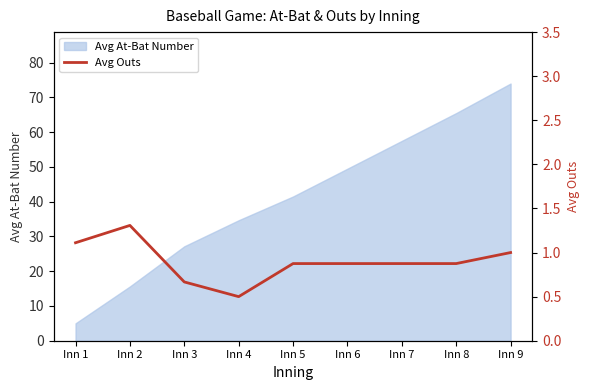

Which category has the lowest value across all series?

Inn 4